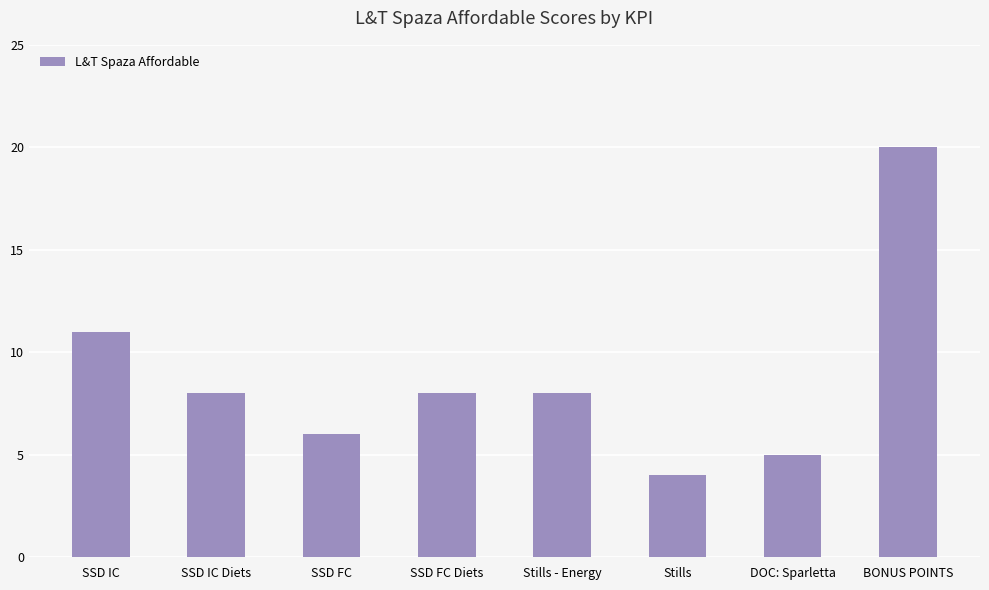

The chart shows a value of 8 at SSD IC Diets. True or false?

True